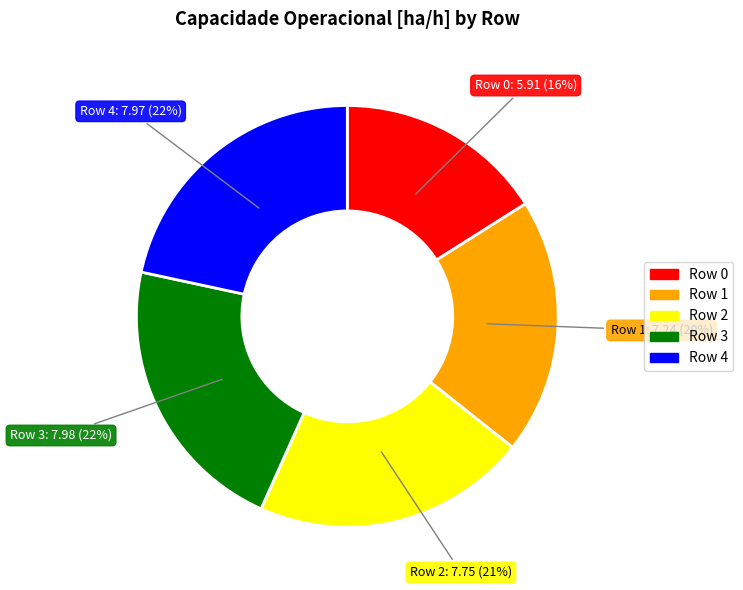

True or false: Row 2 accounts for 36% of the total.

False